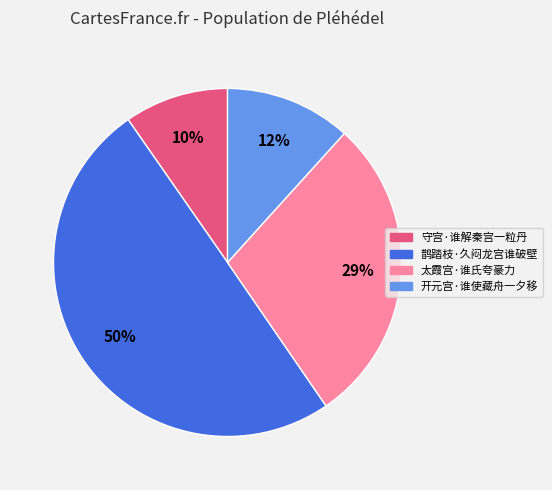

What percentage is the 开元宫·谁使藏舟一夕移 slice, to the nearest percent?

12%